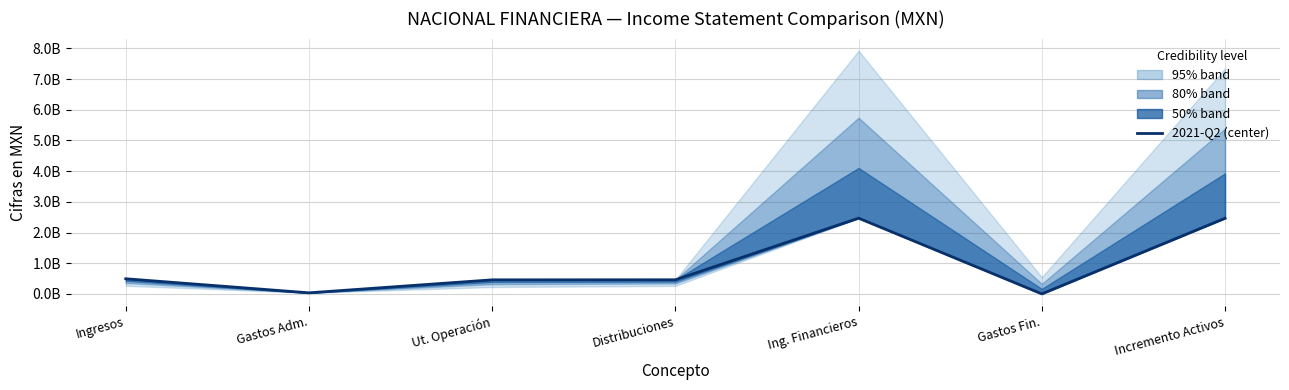

List the labels in order of value, smallest first.

Gastos Fin., Gastos Adm., Ut. Operación, Distribuciones, Ingresos, Incremento Activos, Ing. Financieros